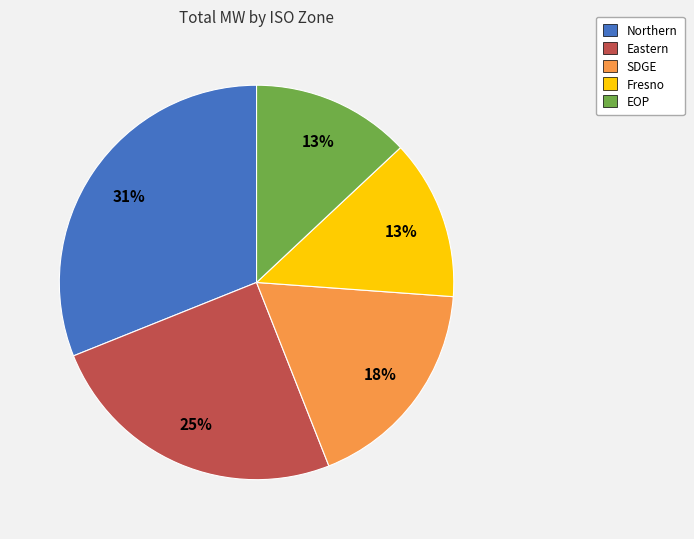

Does any single category account for the majority?

No